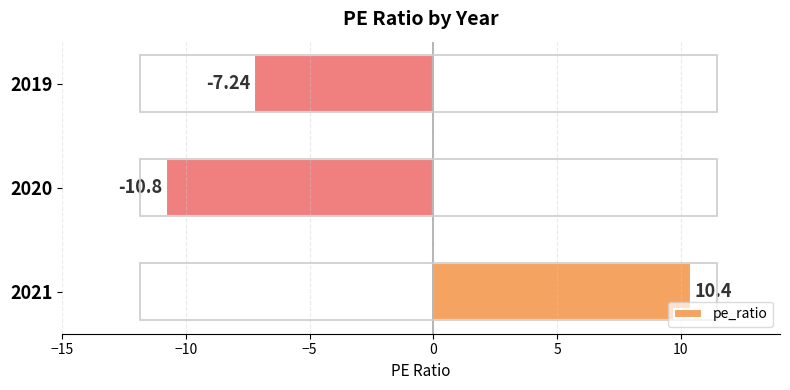

What is the change in value from 2021 to 2019?

-17.6